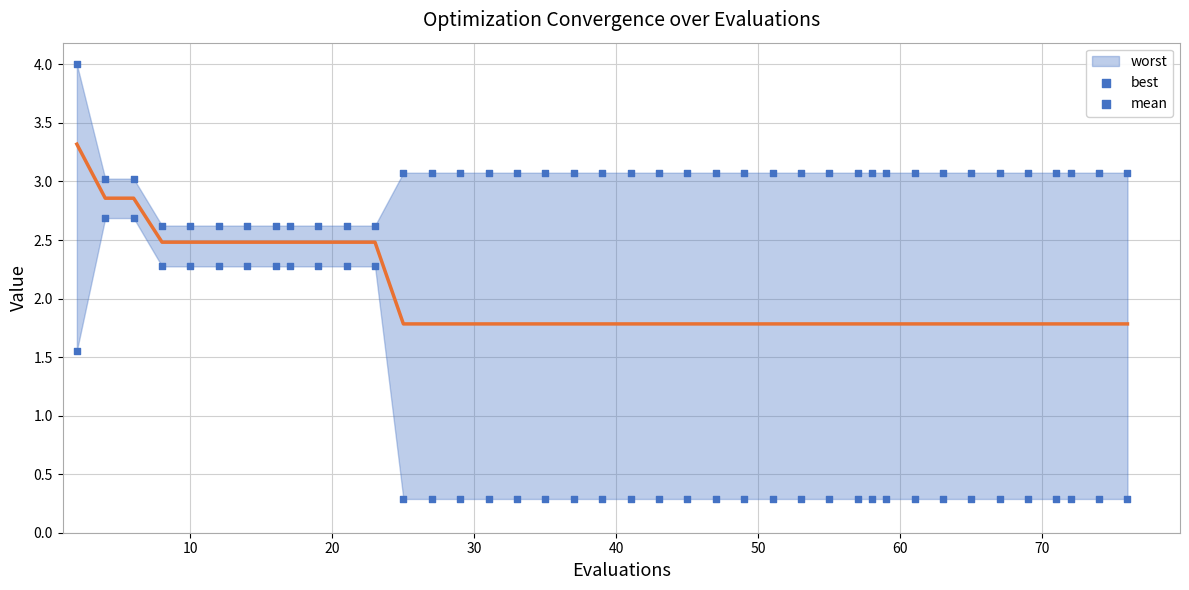

Which series reaches the minimum Y coordinate?

best markers